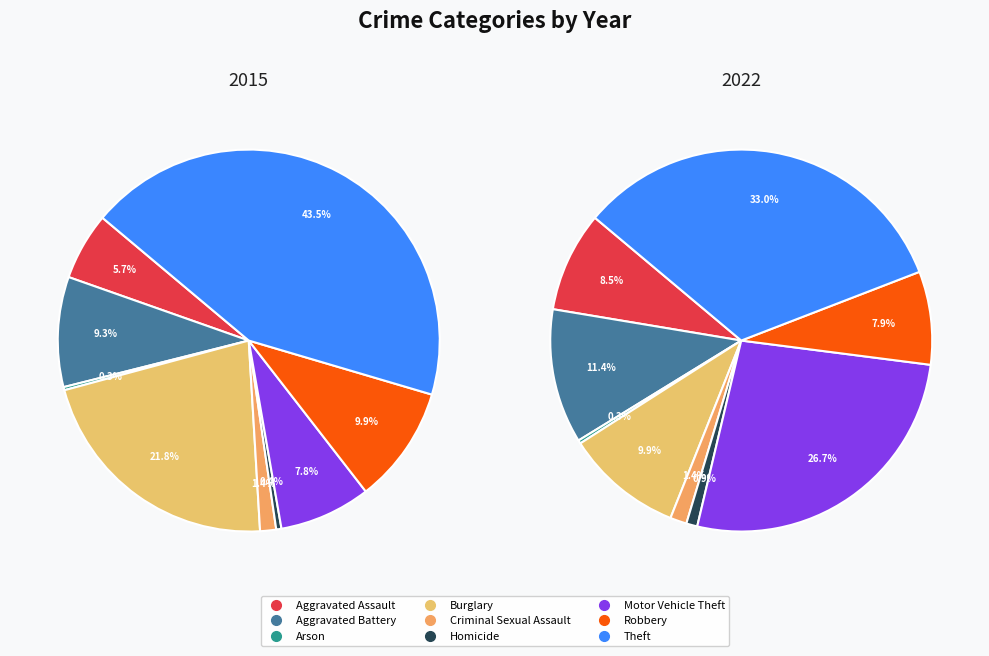

To the nearest percent, what is the combined percentage of Aggravated Battery and Burglary?

21%